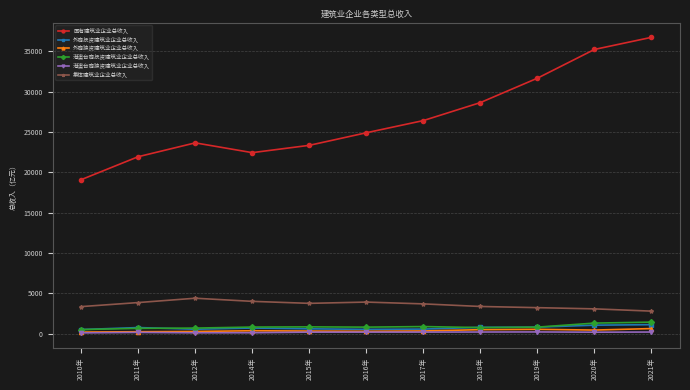

True or false: 外商投资建筑业企业总收入 and 集体建筑业企业总收入 cross at least once.

False